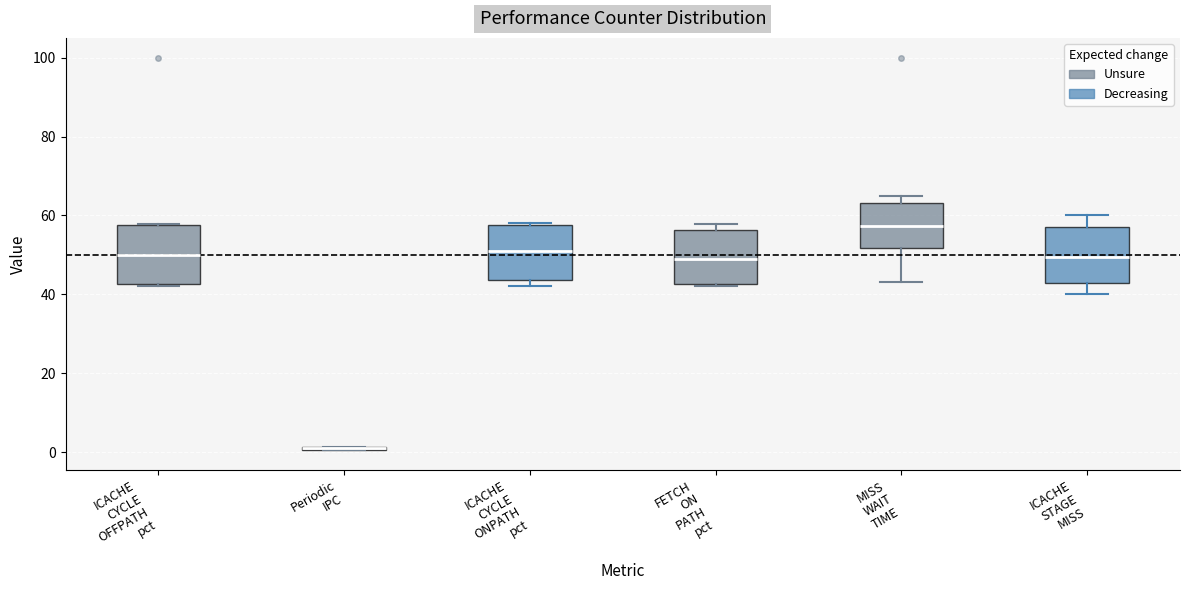

Where is the upper edge of the box for Periodic IPC on the y-axis? The values are not printed on the chart, so give them approximately, as read against the axis.

2